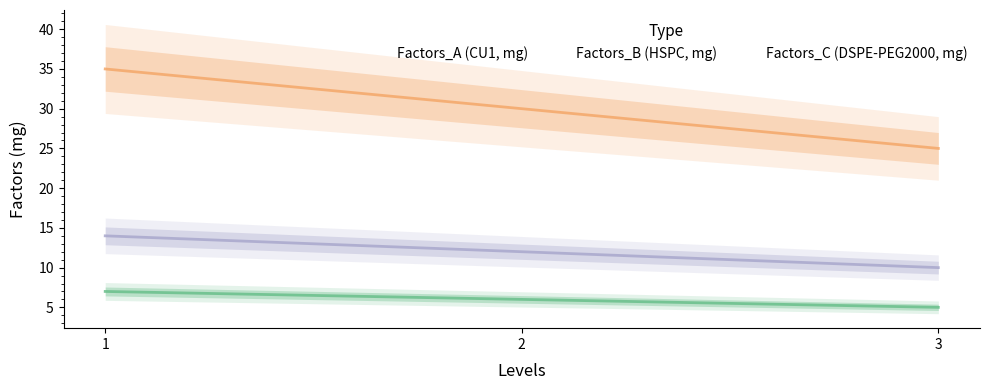

Reading right to left, extract all data points from this chart.

Factors_A (CU1, mg): 5	6	7
Factors_B (HSPC, mg): 25	30	35
Factors_C (DSPE-PEG2000, mg): 10	12	14